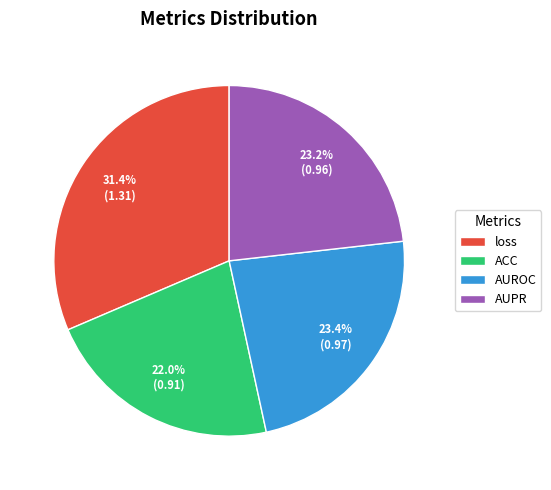

Between loss and ACC, which is larger?

loss